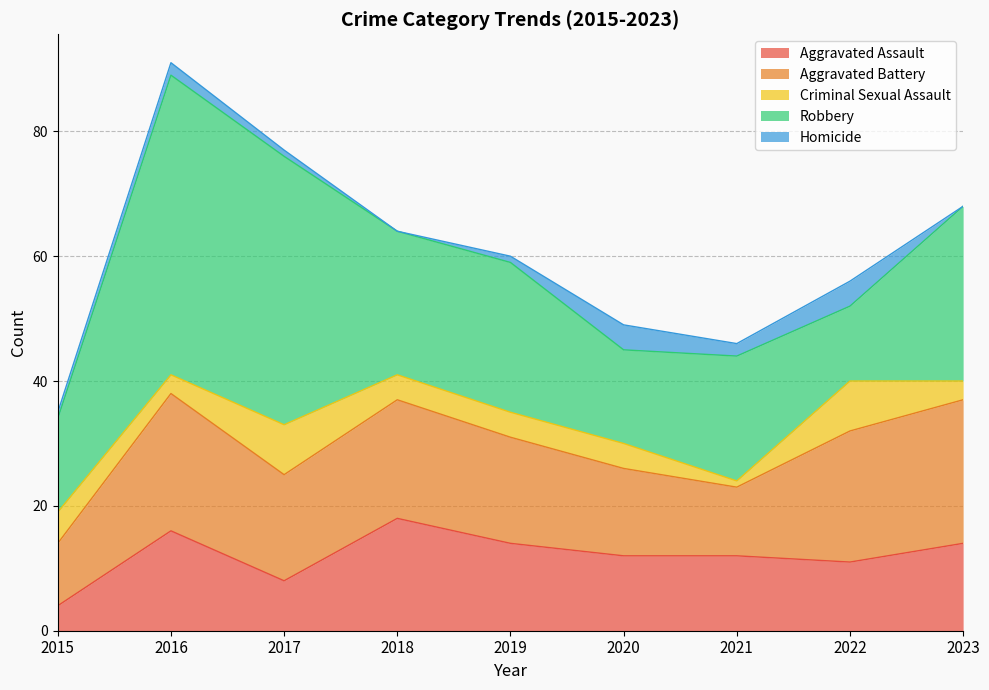

At 2019, list the series in order from largest to smallest.

Robbery, Aggravated Battery, Aggravated Assault, Criminal Sexual Assault, Homicide